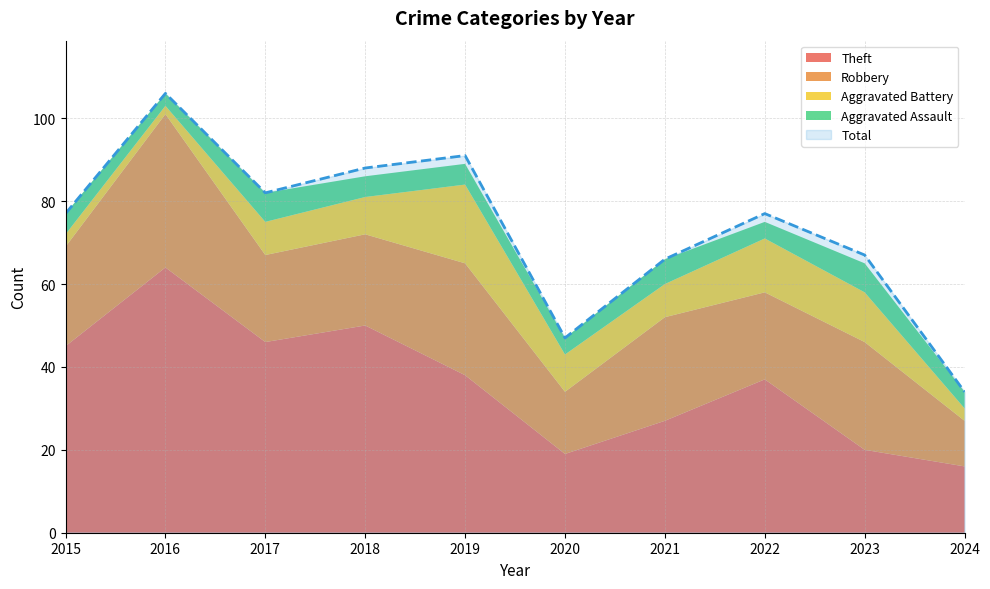

Between which two adjacent categories do Aggravated Assault and Aggravated Battery first intersect?

2016 and 2017